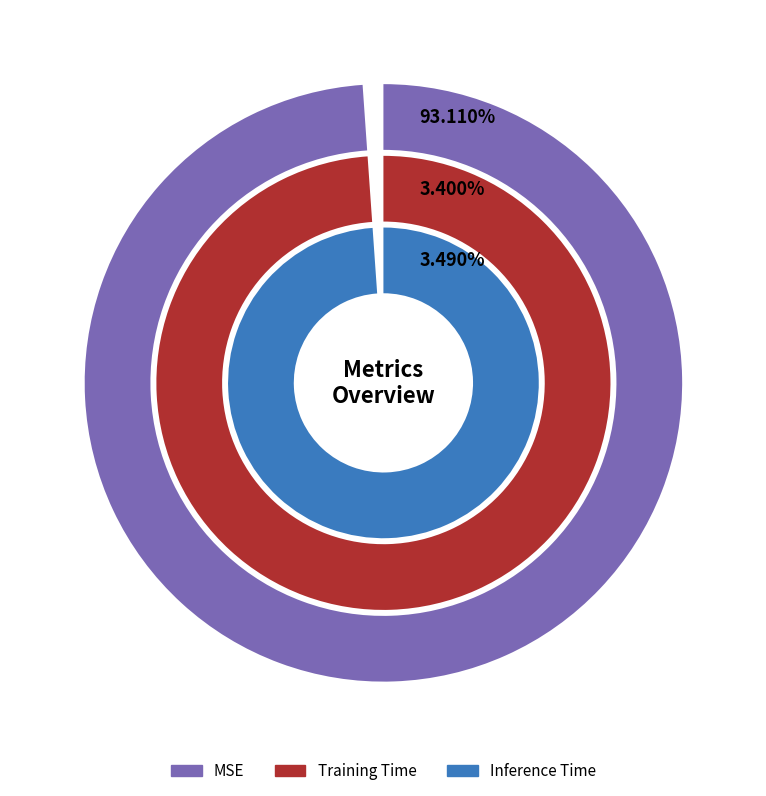

Count the number of slices in the pie.

3